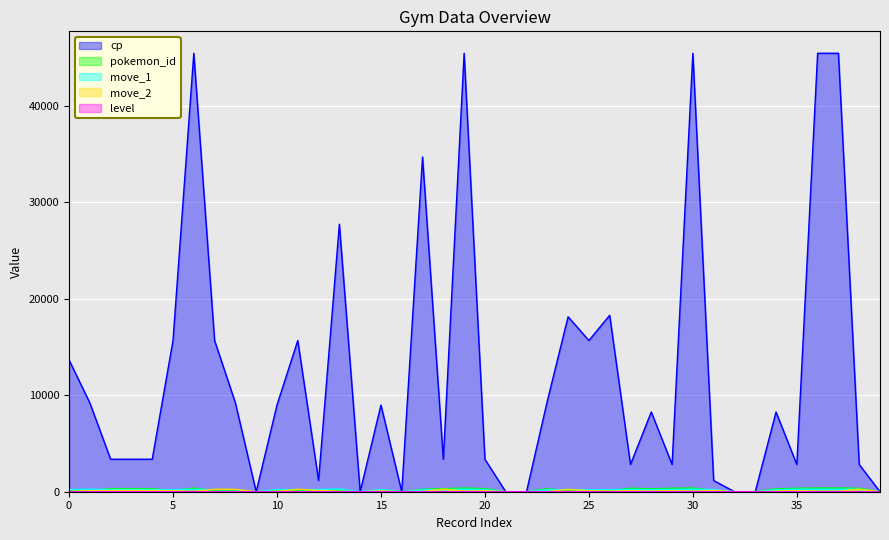

What is the value of the move_1 point at the 31st from the left?

255